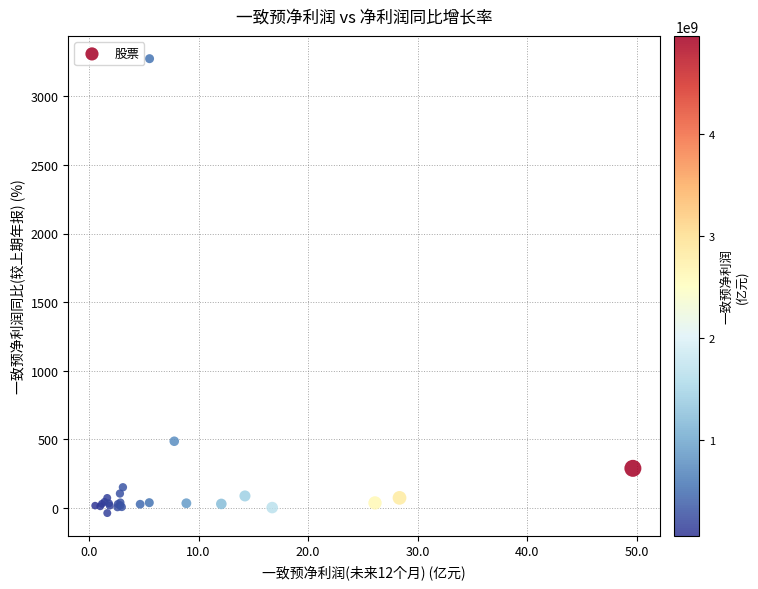

What Y value in the scatter plot is closest to 1618?

487.2